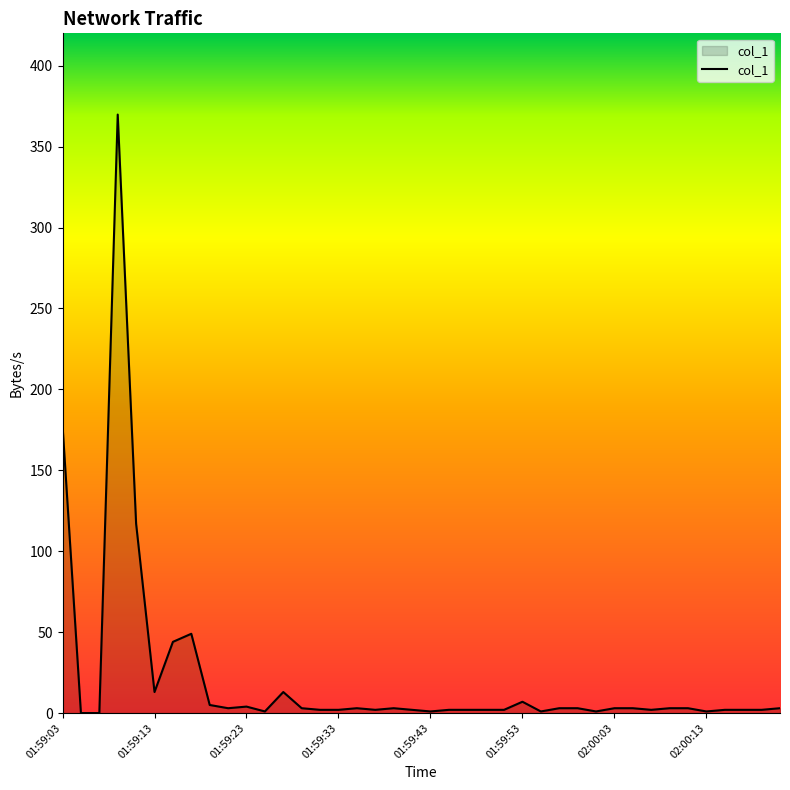

What is the difference between the maximum and minimum values?

369.8